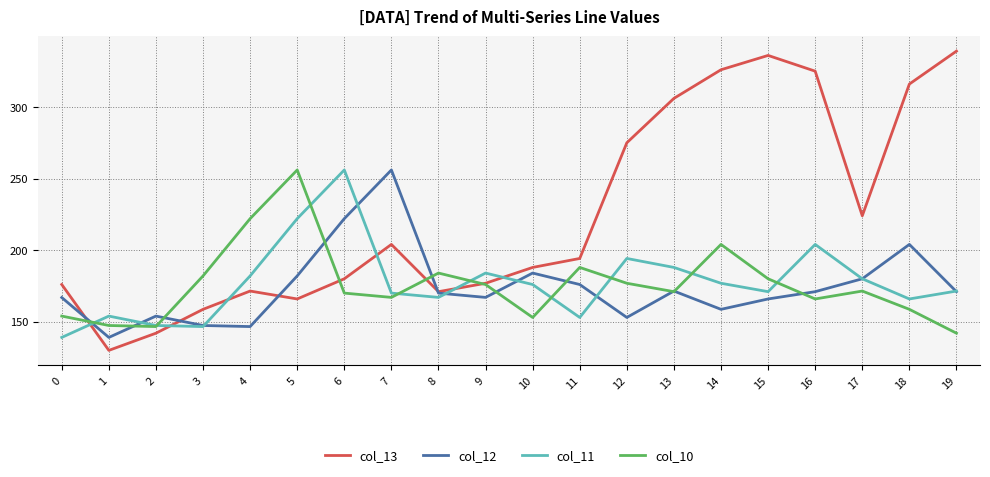

At which category does the chart reach its peak across all series?

19